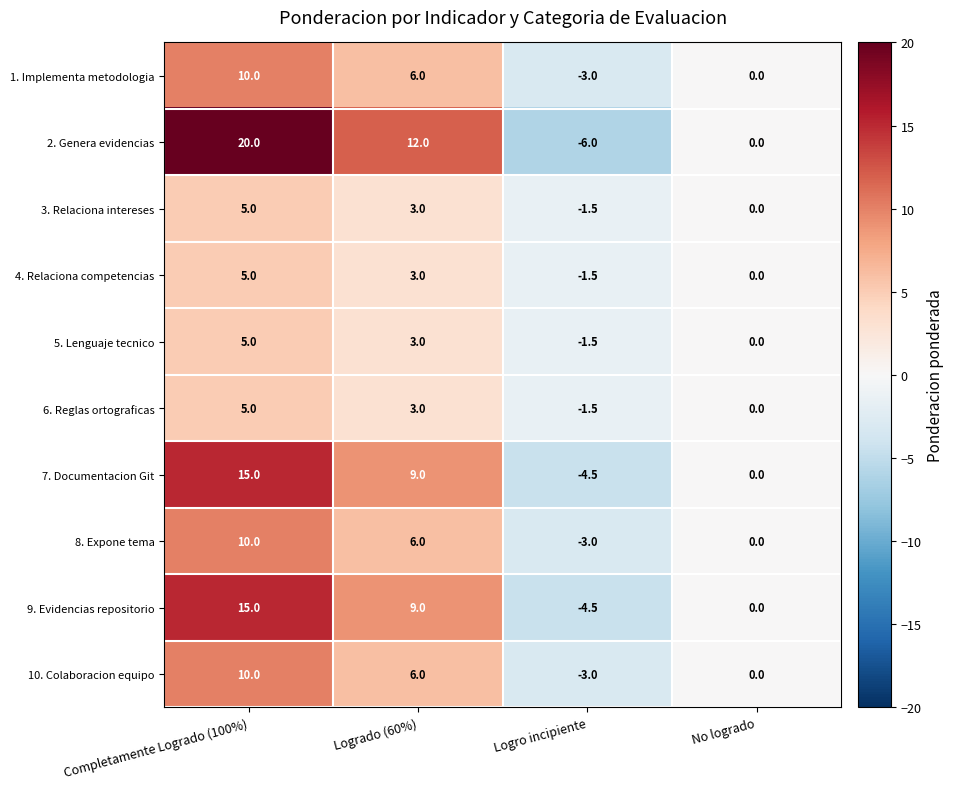

Which category has the lowest value in the 6. Reglas ortograficas series?

Logro incipiente